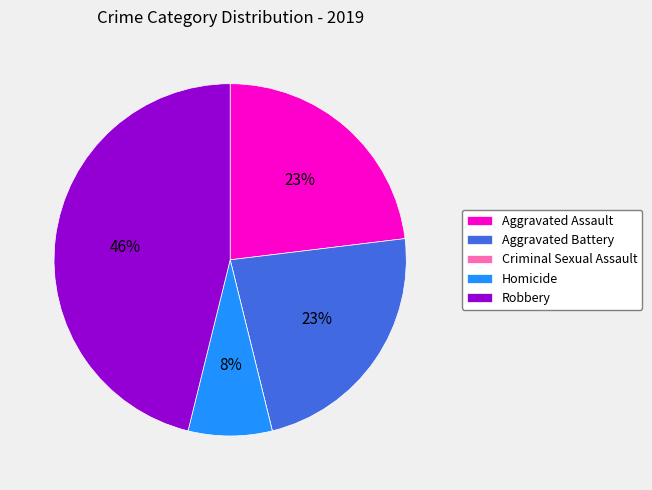

What percentage is the Homicide slice, to the nearest percent?

8%